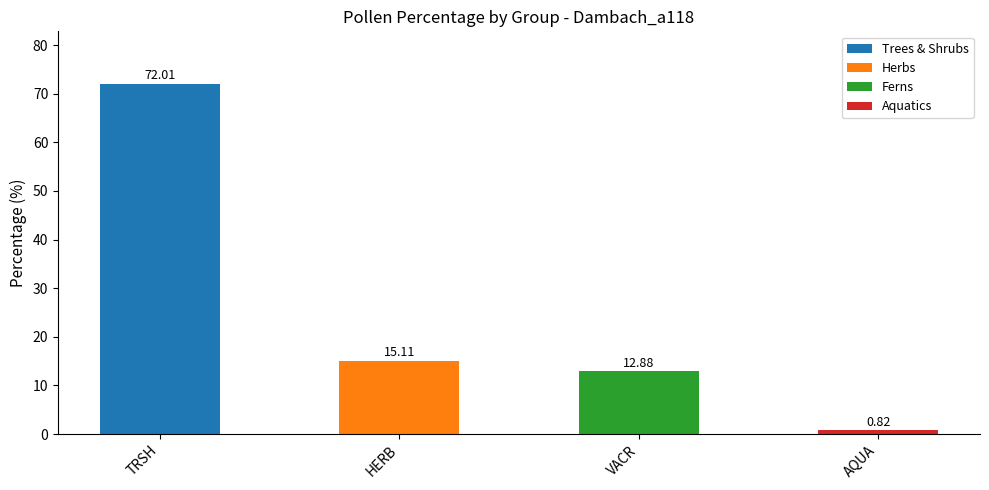

At how many categories does at least one series exceed 51?

1